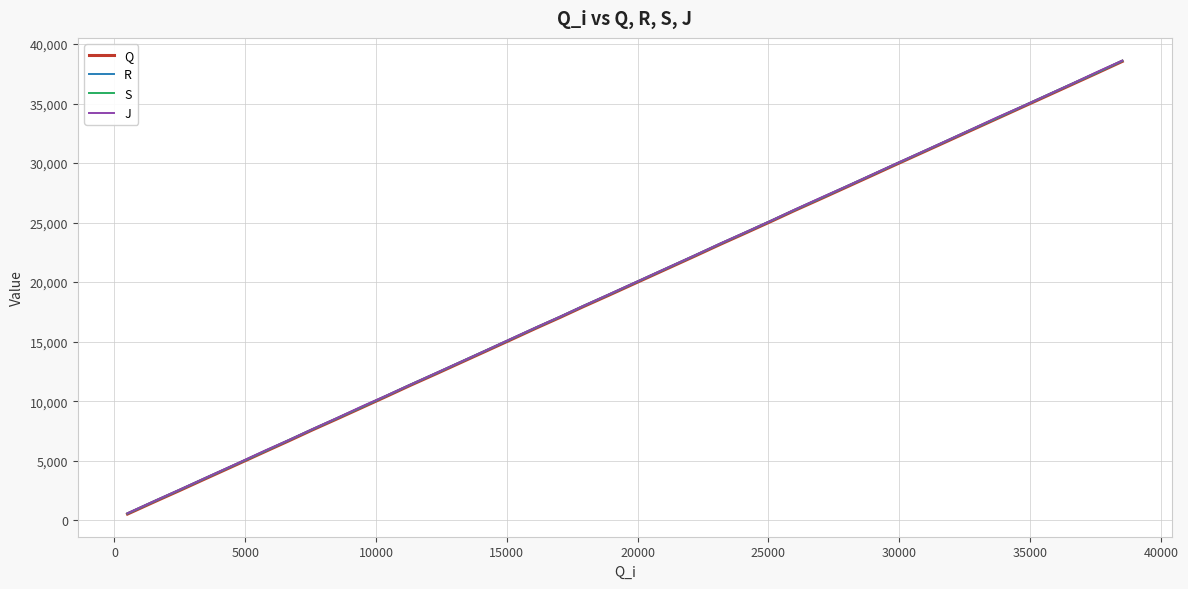

How many values in the S series are below 20194?

20